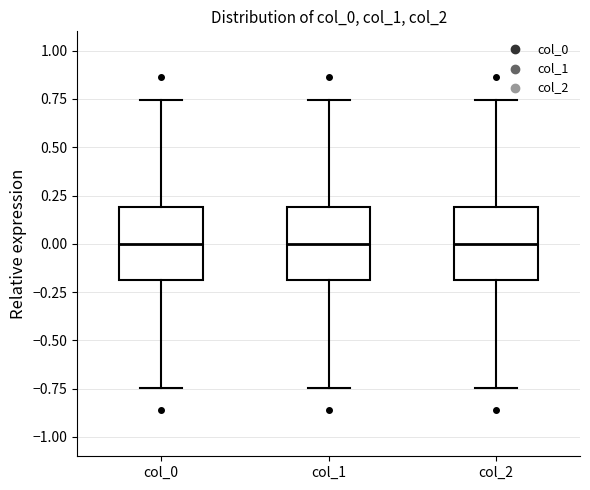

Where is the lower edge of the box for col_2 on the y-axis? The values are not printed on the chart, so give them approximately, as read against the axis.

-0.20